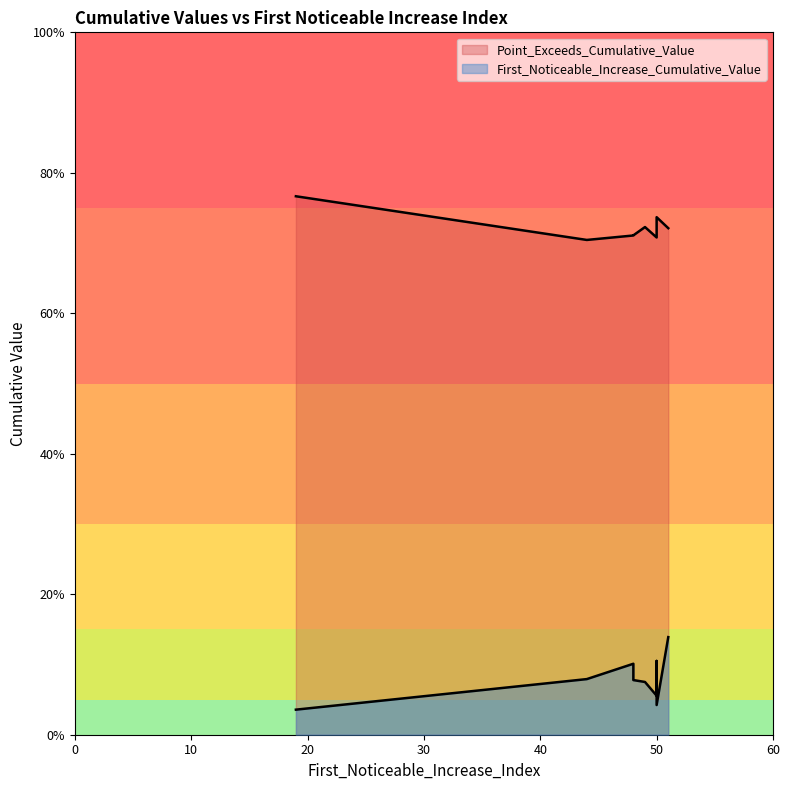

At which category does the chart reach its peak across all series?

19